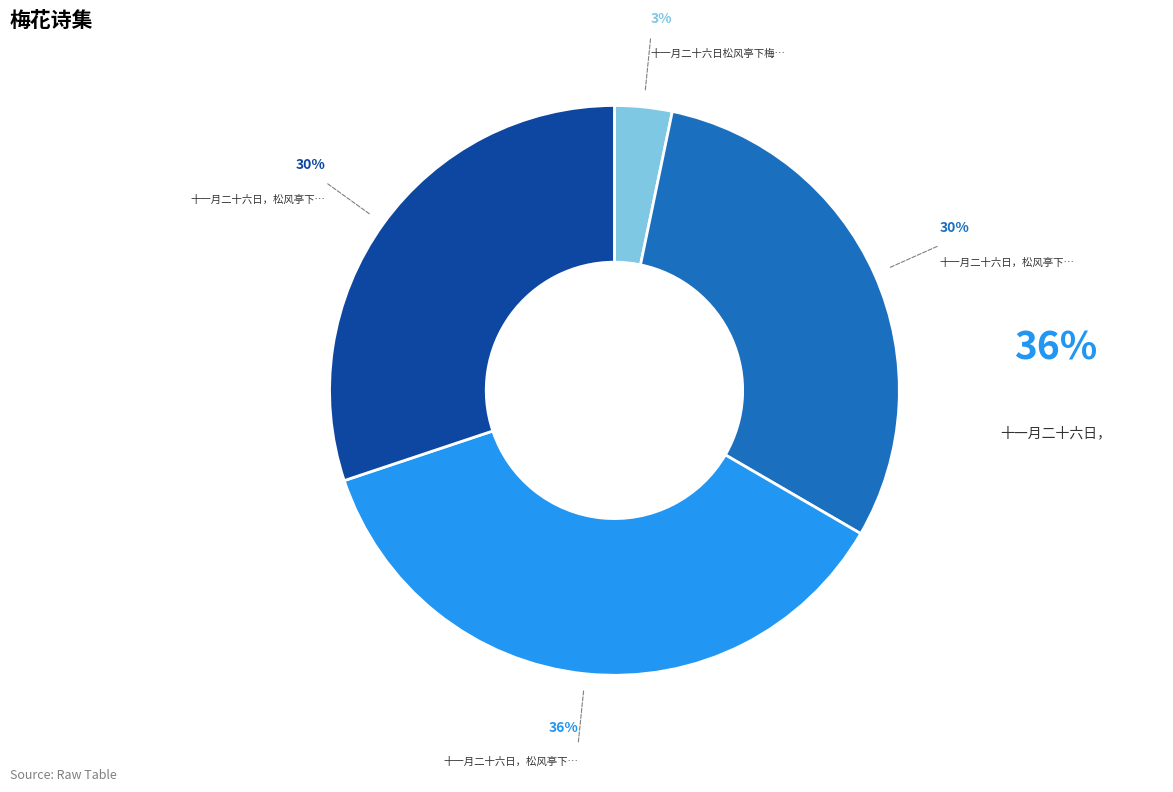

Is there any slice that represents more than half of the pie?

No